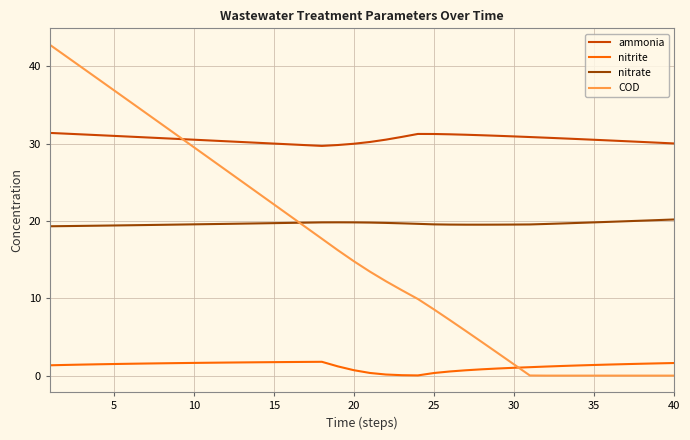

True or false: nitrite and ammonia cross at least once.

False